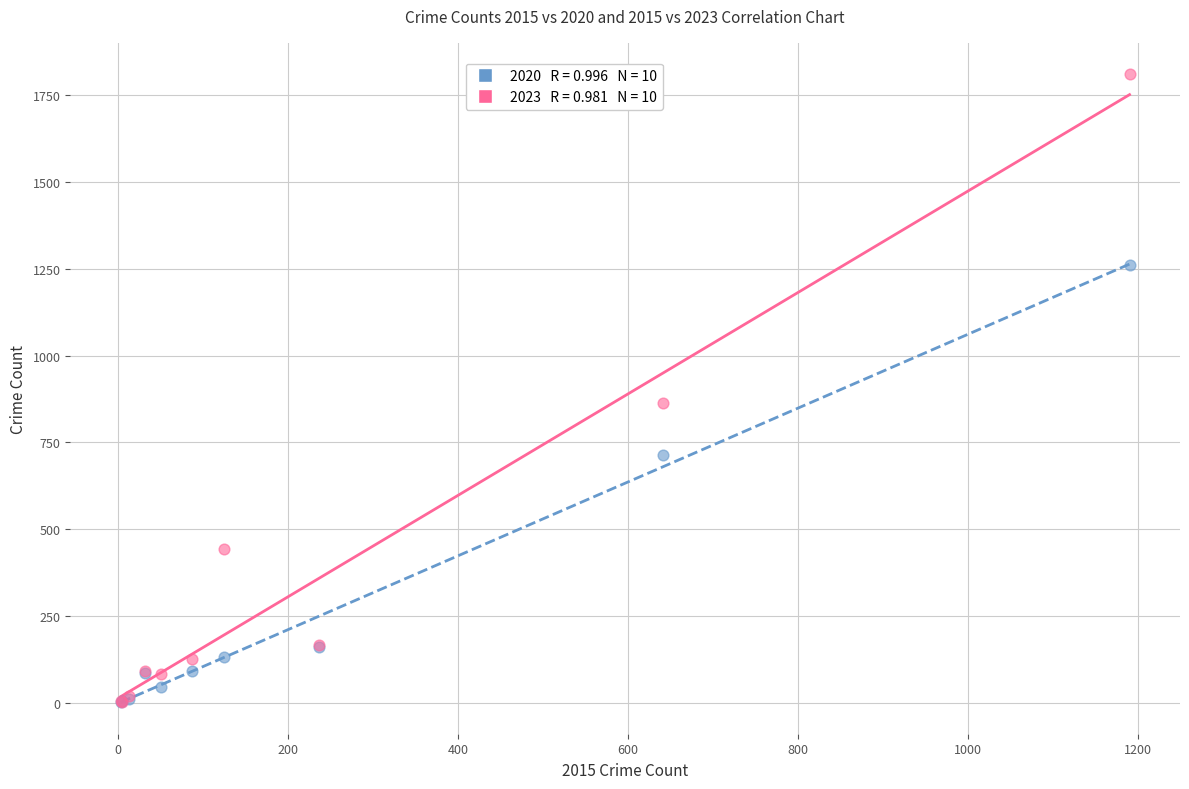

Across all series, what Y value is closest to 906?

864